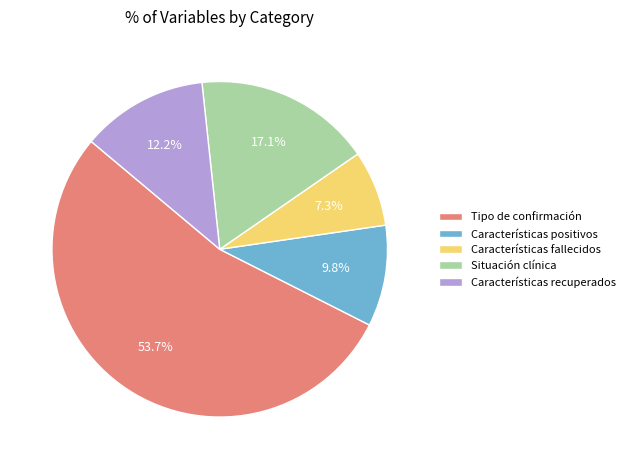

Between Características positivos and Características recuperados, which is larger?

Características recuperados